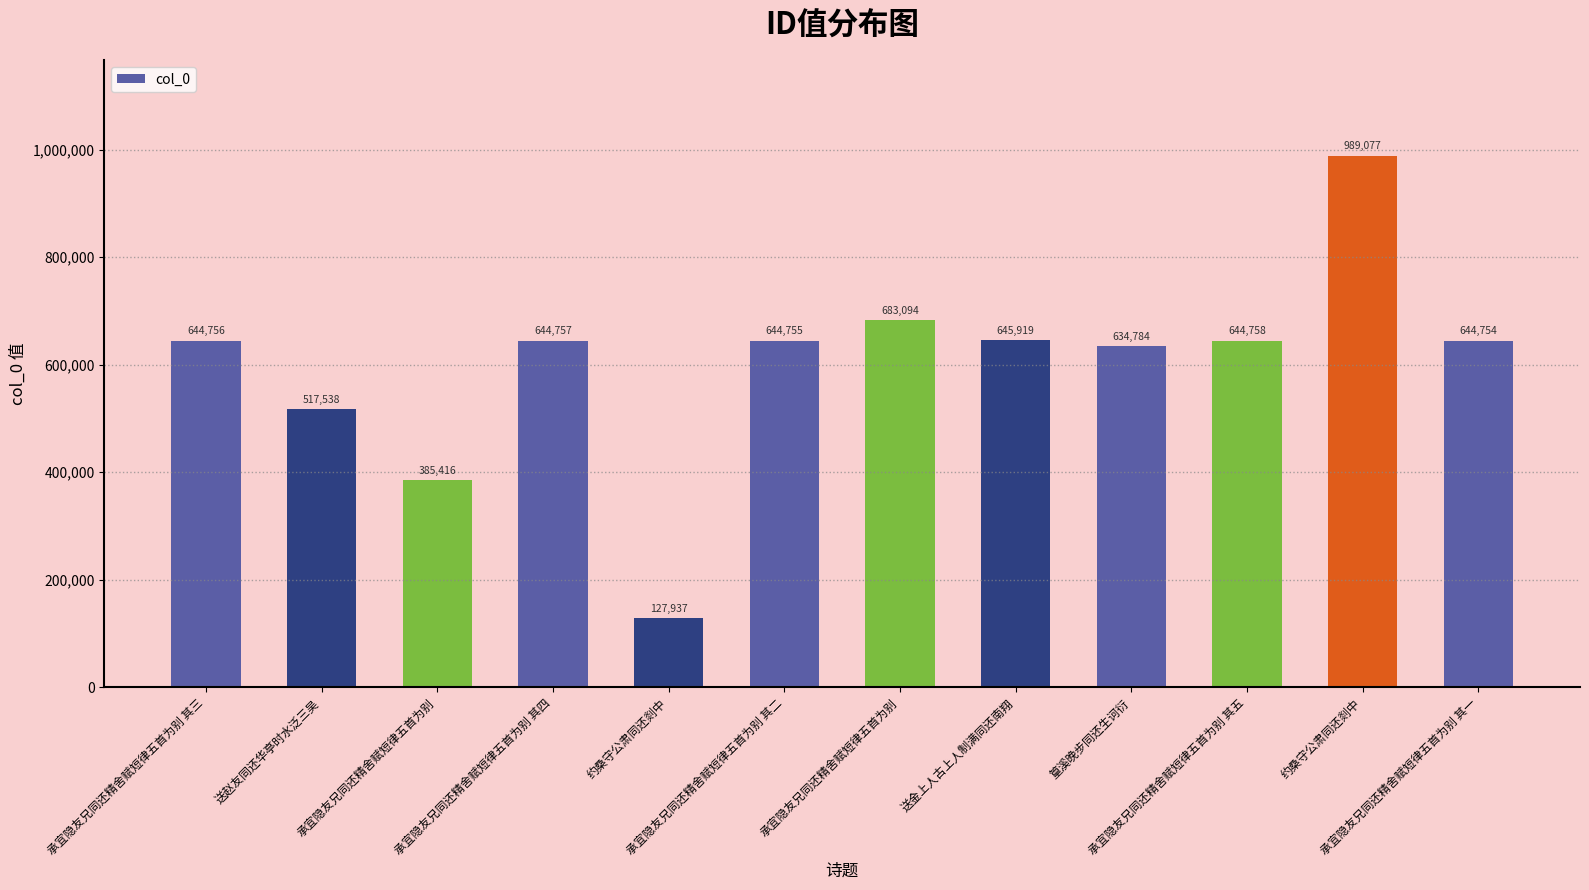

How many bars are there in total?

12